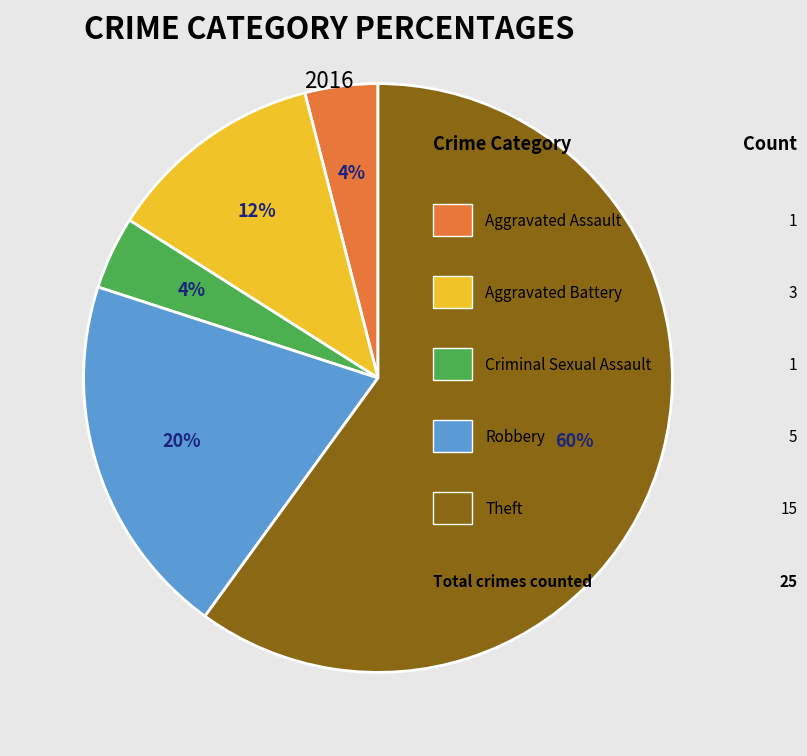

To the nearest percent, what is the average slice percentage?

20%